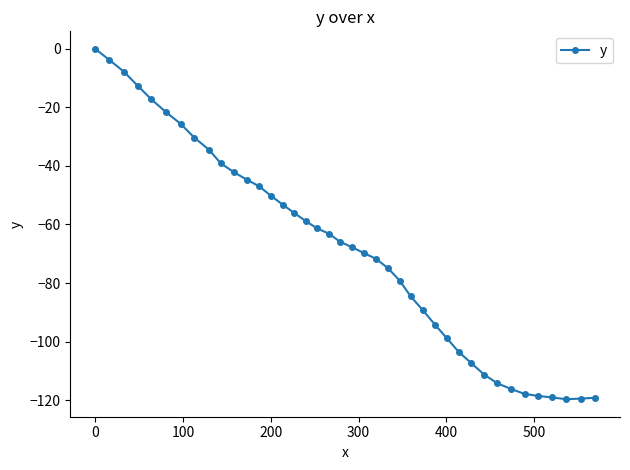

What is the value of the 7th point from the left?

-25.6